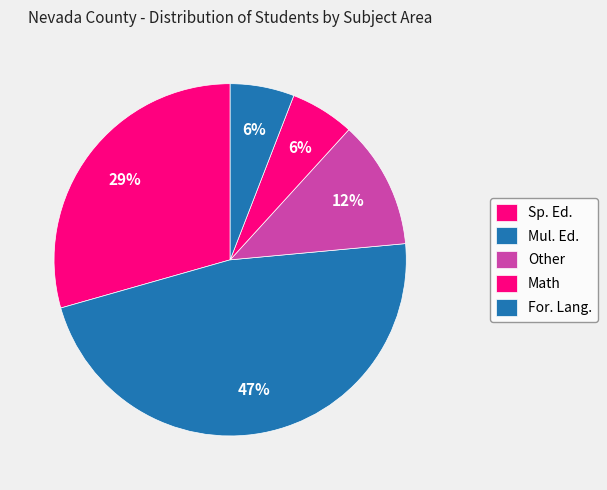

Is it true that Mul. Ed. is 39% of the pie?

False